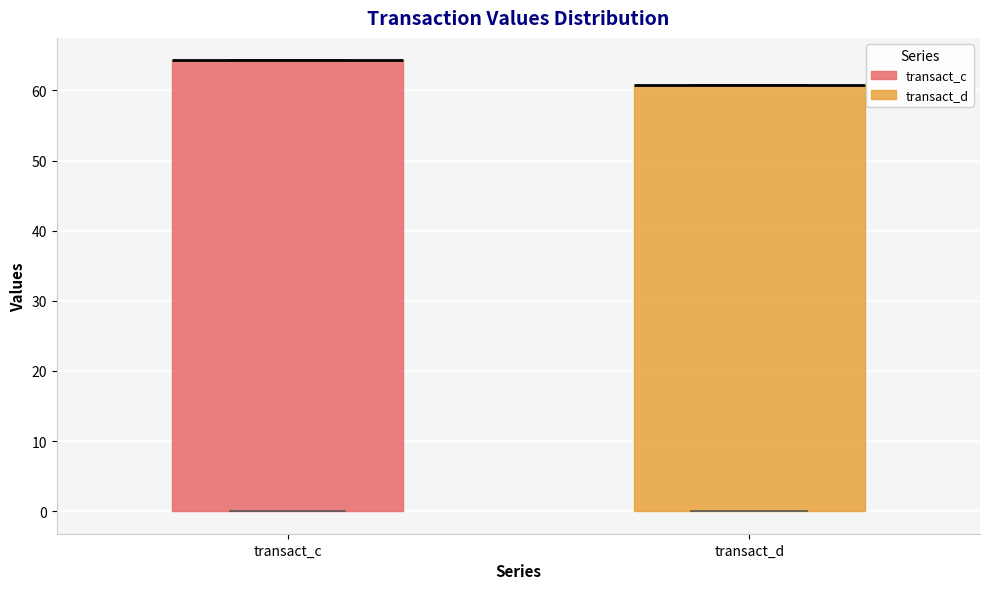

Reading left to right, read every box against the y-axis: the position of its median line, the range the box covers, and the ends of its whiskers. The values are not printed on the chart, so give them approximately, as read against the axis.

transact_c: median 64 (drawn on the box's upper edge), box 0 to 64, whiskers 0 to 64
transact_d: median 61 (drawn on the box's upper edge), box 0 to 61, whiskers 0 to 61